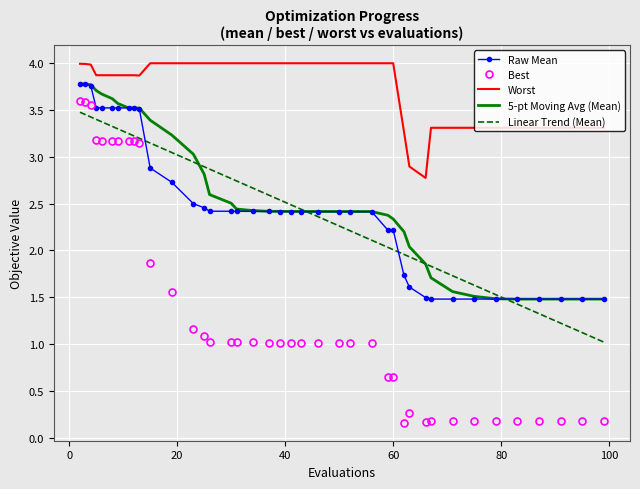

At how many categories does at least one series exceed 1?

40